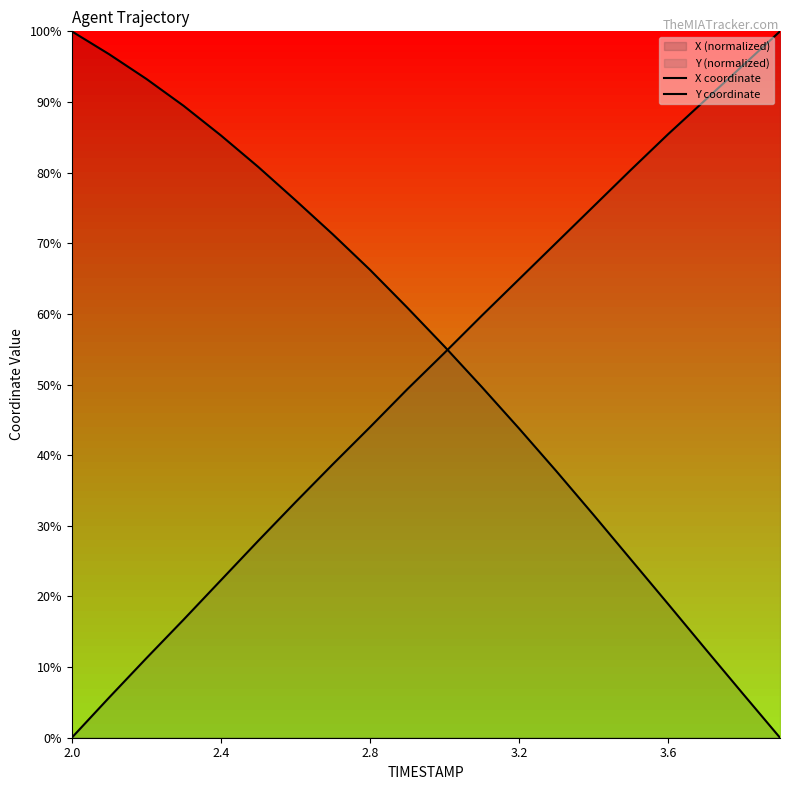

Count the number of categories in the chart.

20